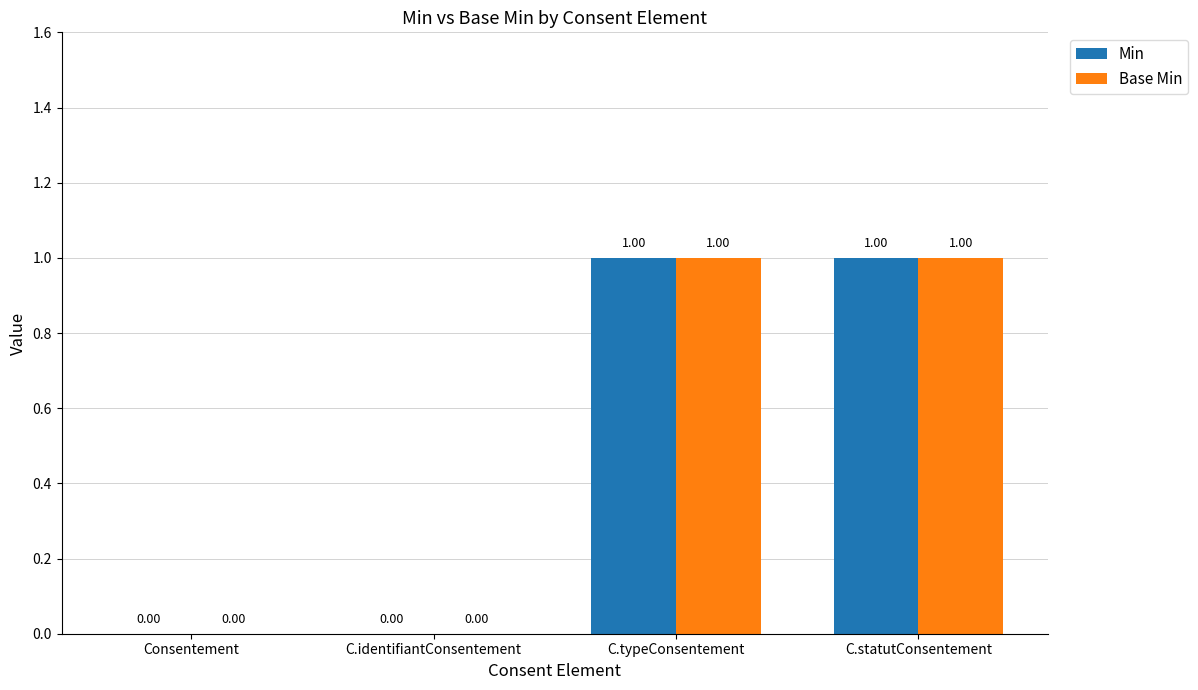

The Base Min series shows 1 at Consentement. True or false?

False